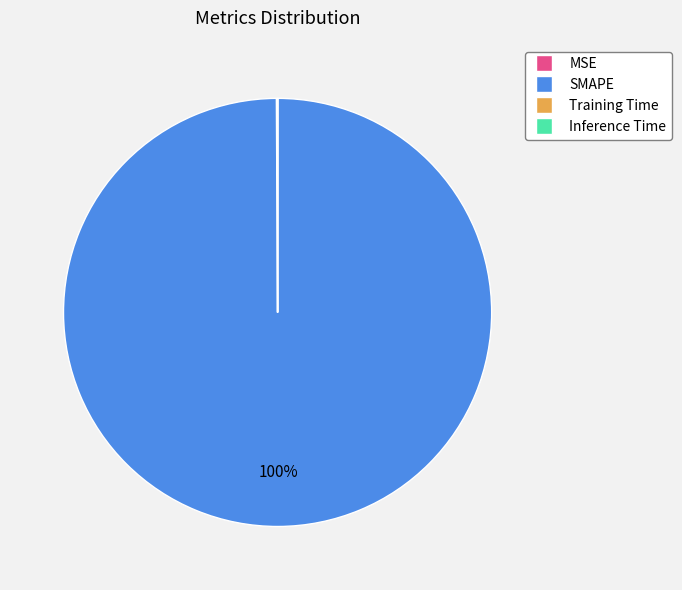

Is it true that SMAPE is 100% of the pie?

True